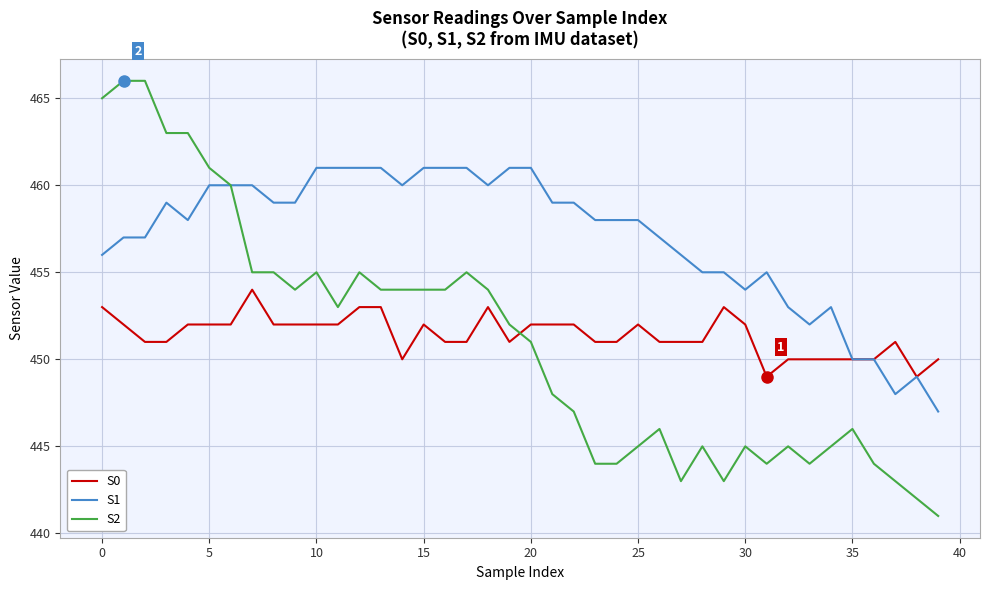

Which series ends up on top after the final intersection of S0 and S2?

S0